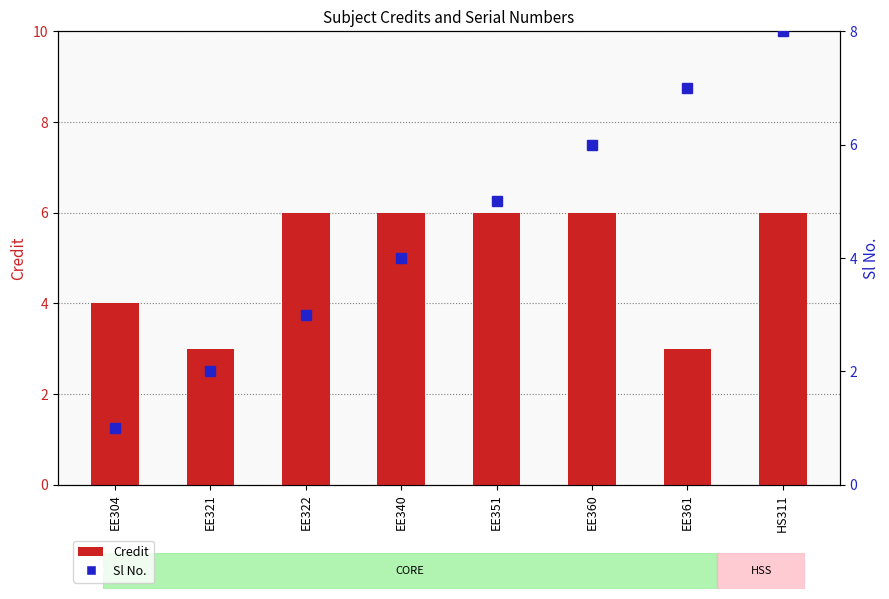

Are the bars horizontal?

No